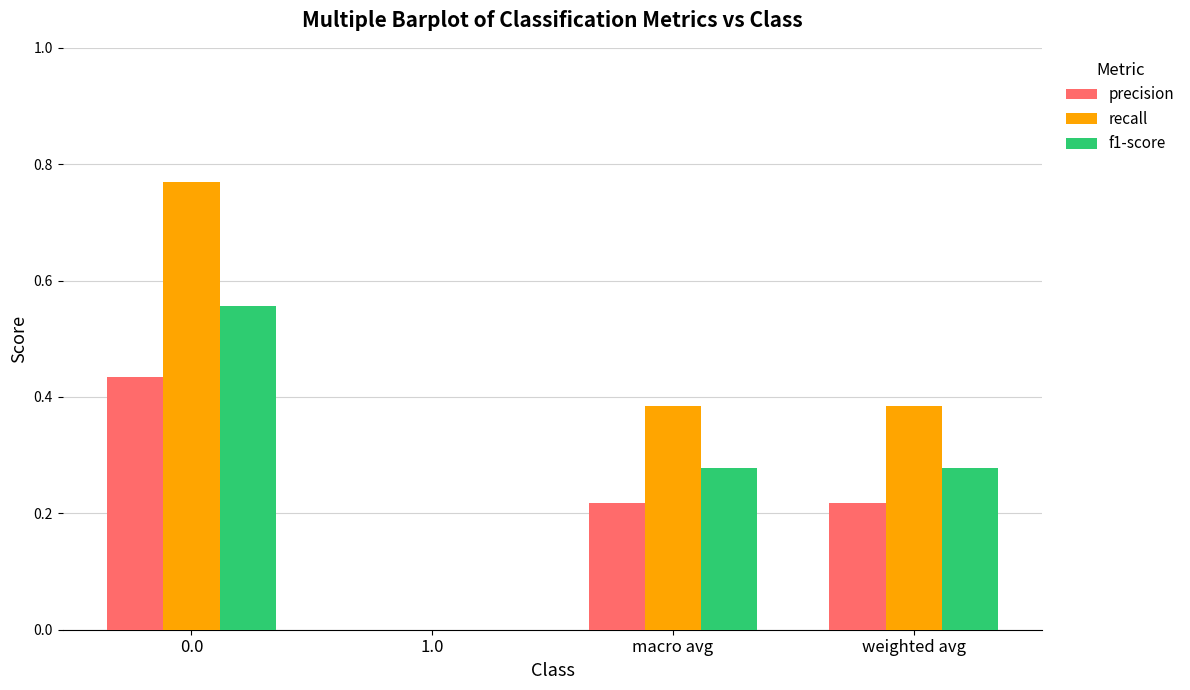

Between 0.0 and macro avg, which series saw the biggest shift?

recall